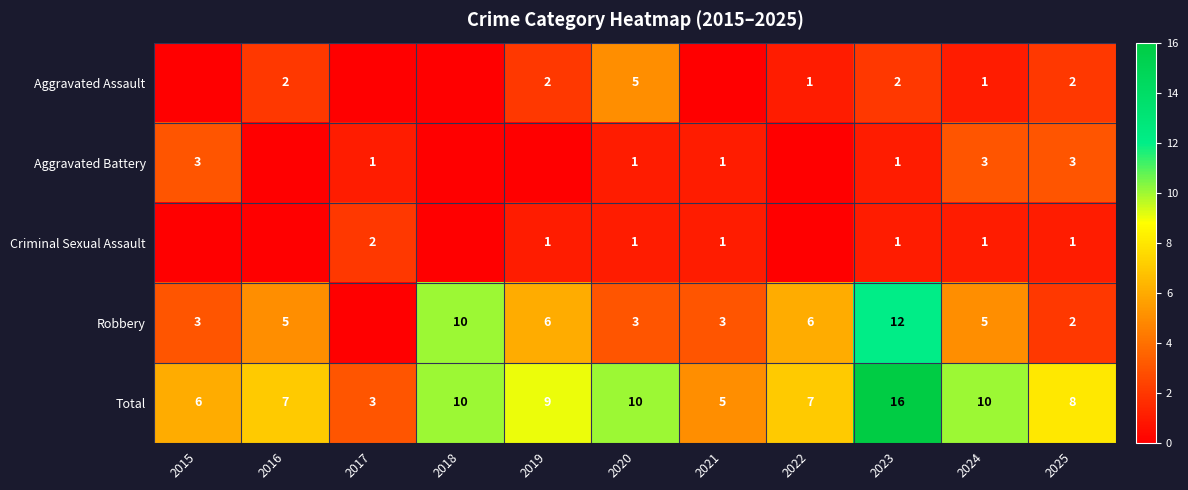

Which has a higher value, 2016 or 2018?

2016